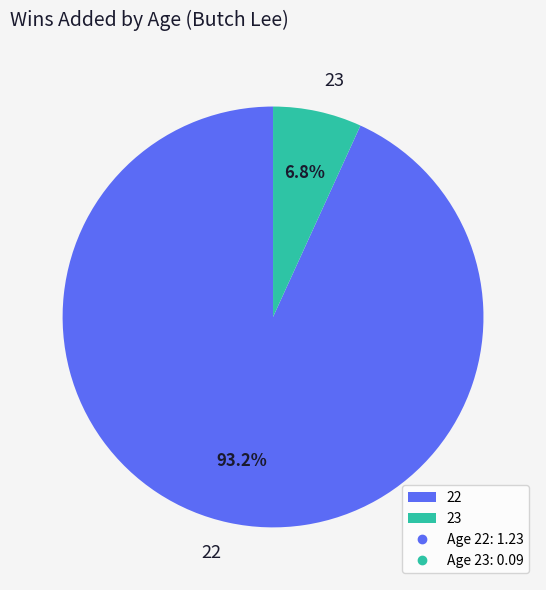

To the nearest percent, what percentage of the pie is 22?

93%